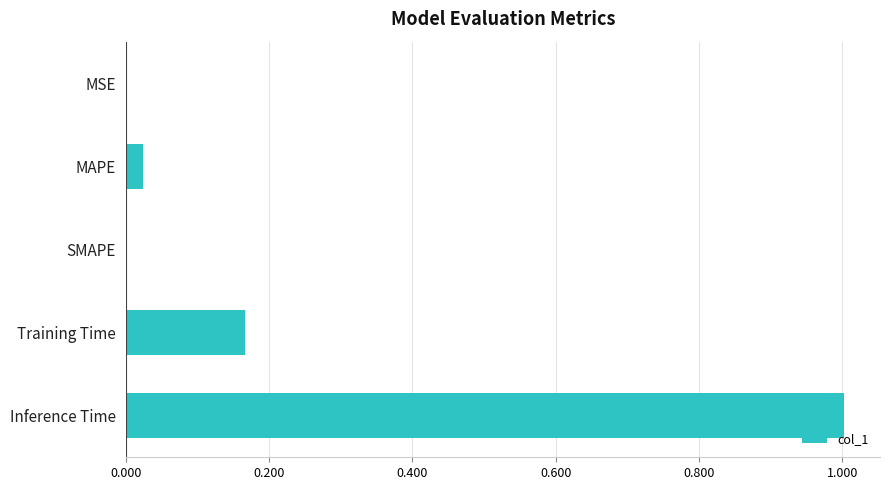

Which has a higher value, SMAPE or Inference Time?

Inference Time